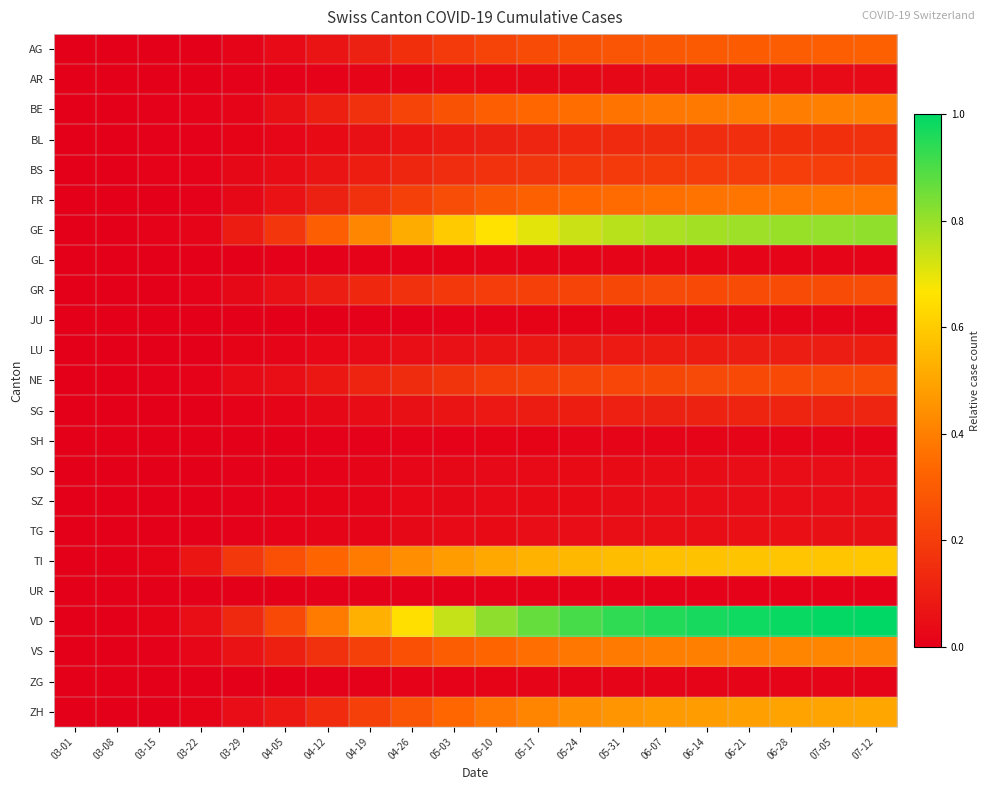

Reading left to right, list all the values displayed in this chart.

AG: 03-01=0.0	03-08=0.0	03-15=0.0	03-22=0.0	03-29=0.0	04-05=0.0	04-12=0.1	04-19=0.1	04-26=0.2	05-03=0.2	05-10=0.2	05-17=0.2	05-24=0.3	05-31=0.3	06-07=0.3	06-14=0.3	06-21=0.3	06-28=0.3	07-05=0.3	07-12=0.3
AR: 03-01=0.0	03-08=0.0	03-15=0.0	03-22=0.0	03-29=0.0	04-05=0.0	04-12=0.0	04-19=0.0	04-26=0.0	05-03=0.0	05-10=0.0	05-17=0.0	05-24=0.0	05-31=0.0	06-07=0.0	06-14=0.0	06-21=0.0	06-28=0.0	07-05=0.0	07-12=0.0
BE: 03-01=0.0	03-08=0.0	03-15=0.0	03-22=0.0	03-29=0.0	04-05=0.1	04-12=0.1	04-19=0.2	04-26=0.2	05-03=0.3	05-10=0.3	05-17=0.3	05-24=0.4	05-31=0.4	06-07=0.4	06-14=0.4	06-21=0.4	06-28=0.4	07-05=0.4	07-12=0.4
BL: 03-01=0.0	03-08=0.0	03-15=0.0	03-22=0.0	03-29=0.0	04-05=0.0	04-12=0.0	04-19=0.1	04-26=0.1	05-03=0.1	05-10=0.1	05-17=0.1	05-24=0.1	05-31=0.1	06-07=0.1	06-14=0.1	06-21=0.2	06-28=0.2	07-05=0.2	07-12=0.2
BS: 03-01=0.0	03-08=0.0	03-15=0.0	03-22=0.0	03-29=0.0	04-05=0.0	04-12=0.1	04-19=0.1	04-26=0.1	05-03=0.1	05-10=0.2	05-17=0.2	05-24=0.2	05-31=0.2	06-07=0.2	06-14=0.2	06-21=0.2	06-28=0.2	07-05=0.2	07-12=0.2
FR: 03-01=0.0	03-08=0.0	03-15=0.0	03-22=0.0	03-29=0.0	04-05=0.1	04-12=0.1	04-19=0.2	04-26=0.2	05-03=0.3	05-10=0.3	05-17=0.3	05-24=0.3	05-31=0.3	06-07=0.4	06-14=0.4	06-21=0.4	06-28=0.4	07-05=0.4	07-12=0.4
GE: 03-01=0.0	03-08=0.0	03-15=0.0	03-22=0.0	03-29=0.1	04-05=0.2	04-12=0.3	04-19=0.4	04-26=0.5	05-03=0.6	05-10=0.7	05-17=0.7	05-24=0.7	05-31=0.8	06-07=0.8	06-14=0.8	06-21=0.8	06-28=0.8	07-05=0.8	07-12=0.8
GL: 03-01=0.0	03-08=0.0	03-15=0.0	03-22=0.0	03-29=0.0	04-05=0.0	04-12=0.0	04-19=0.0	04-26=0.0	05-03=0.0	05-10=0.0	05-17=0.0	05-24=0.0	05-31=0.0	06-07=0.0	06-14=0.0	06-21=0.0	06-28=0.0	07-05=0.0	07-12=0.0
GR: 03-01=0.0	03-08=0.0	03-15=0.0	03-22=0.0	03-29=0.0	04-05=0.1	04-12=0.1	04-19=0.1	04-26=0.2	05-03=0.2	05-10=0.2	05-17=0.2	05-24=0.2	05-31=0.2	06-07=0.2	06-14=0.2	06-21=0.2	06-28=0.2	07-05=0.3	07-12=0.3
JU: 03-01=0.0	03-08=0.0	03-15=0.0	03-22=0.0	03-29=0.0	04-05=0.0	04-12=0.0	04-19=0.0	04-26=0.0	05-03=0.0	05-10=0.0	05-17=0.0	05-24=0.0	05-31=0.0	06-07=0.0	06-14=0.0	06-21=0.0	06-28=0.0	07-05=0.0	07-12=0.0
LU: 03-01=0.0	03-08=0.0	03-15=0.0	03-22=0.0	03-29=0.0	04-05=0.0	04-12=0.0	04-19=0.0	04-26=0.0	05-03=0.1	05-10=0.1	05-17=0.1	05-24=0.1	05-31=0.1	06-07=0.1	06-14=0.1	06-21=0.1	06-28=0.1	07-05=0.1	07-12=0.1
NE: 03-01=0.0	03-08=0.0	03-15=0.0	03-22=0.0	03-29=0.0	04-05=0.0	04-12=0.1	04-19=0.1	04-26=0.1	05-03=0.2	05-10=0.2	05-17=0.2	05-24=0.2	05-31=0.2	06-07=0.2	06-14=0.2	06-21=0.2	06-28=0.2	07-05=0.2	07-12=0.2
SG: 03-01=0.0	03-08=0.0	03-15=0.0	03-22=0.0	03-29=0.0	04-05=0.0	04-12=0.0	04-19=0.0	04-26=0.1	05-03=0.1	05-10=0.1	05-17=0.1	05-24=0.1	05-31=0.1	06-07=0.1	06-14=0.1	06-21=0.1	06-28=0.1	07-05=0.1	07-12=0.1
SH: 03-01=0.0	03-08=0.0	03-15=0.0	03-22=0.0	03-29=0.0	04-05=0.0	04-12=0.0	04-19=0.0	04-26=0.0	05-03=0.0	05-10=0.0	05-17=0.0	05-24=0.0	05-31=0.0	06-07=0.0	06-14=0.0	06-21=0.0	06-28=0.0	07-05=0.0	07-12=0.0
SO: 03-01=0.0	03-08=0.0	03-15=0.0	03-22=0.0	03-29=0.0	04-05=0.0	04-12=0.0	04-19=0.0	04-26=0.0	05-03=0.0	05-10=0.0	05-17=0.0	05-24=0.0	05-31=0.0	06-07=0.0	06-14=0.0	06-21=0.0	06-28=0.0	07-05=0.0	07-12=0.0
SZ: 03-01=0.0	03-08=0.0	03-15=0.0	03-22=0.0	03-29=0.0	04-05=0.0	04-12=0.0	04-19=0.0	04-26=0.0	05-03=0.0	05-10=0.0	05-17=0.0	05-24=0.0	05-31=0.0	06-07=0.0	06-14=0.0	06-21=0.0	06-28=0.0	07-05=0.0	07-12=0.0
TG: 03-01=0.0	03-08=0.0	03-15=0.0	03-22=0.0	03-29=0.0	04-05=0.0	04-12=0.0	04-19=0.0	04-26=0.0	05-03=0.0	05-10=0.0	05-17=0.0	05-24=0.0	05-31=0.0	06-07=0.0	06-14=0.0	06-21=0.1	06-28=0.1	07-05=0.1	07-12=0.1
TI: 03-01=0.0	03-08=0.0	03-15=0.0	03-22=0.1	03-29=0.2	04-05=0.3	04-12=0.3	04-19=0.4	04-26=0.4	05-03=0.5	05-10=0.5	05-17=0.5	05-24=0.5	05-31=0.6	06-07=0.6	06-14=0.6	06-21=0.6	06-28=0.6	07-05=0.6	07-12=0.6
UR: 03-01=0.0	03-08=0.0	03-15=0.0	03-22=0.0	03-29=0.0	04-05=0.0	04-12=0.0	04-19=0.0	04-26=0.0	05-03=0.0	05-10=0.0	05-17=0.0	05-24=0.0	05-31=0.0	06-07=0.0	06-14=0.0	06-21=0.0	06-28=0.0	07-05=0.0	07-12=0.0
VD: 03-01=0.0	03-08=0.0	03-15=0.0	03-22=0.0	03-29=0.1	04-05=0.2	04-12=0.4	04-19=0.5	04-26=0.6	05-03=0.7	05-10=0.8	05-17=0.9	05-24=0.9	05-31=0.9	06-07=1.0	06-14=1.0	06-21=1.0	06-28=1.0	07-05=1.0	07-12=1.0
VS: 03-01=0.0	03-08=0.0	03-15=0.0	03-22=0.0	03-29=0.1	04-05=0.1	04-12=0.2	04-19=0.2	04-26=0.3	05-03=0.3	05-10=0.3	05-17=0.4	05-24=0.4	05-31=0.4	06-07=0.4	06-14=0.4	06-21=0.4	06-28=0.4	07-05=0.4	07-12=0.4
ZG: 03-01=0.0	03-08=0.0	03-15=0.0	03-22=0.0	03-29=0.0	04-05=0.0	04-12=0.0	04-19=0.0	04-26=0.0	05-03=0.0	05-10=0.0	05-17=0.0	05-24=0.0	05-31=0.0	06-07=0.0	06-14=0.0	06-21=0.0	06-28=0.0	07-05=0.0	07-12=0.0
ZH: 03-01=0.0	03-08=0.0	03-15=0.0	03-22=0.0	03-29=0.0	04-05=0.1	04-12=0.1	04-19=0.2	04-26=0.3	05-03=0.3	05-10=0.4	05-17=0.4	05-24=0.4	05-31=0.5	06-07=0.5	06-14=0.5	06-21=0.5	06-28=0.5	07-05=0.5	07-12=0.5